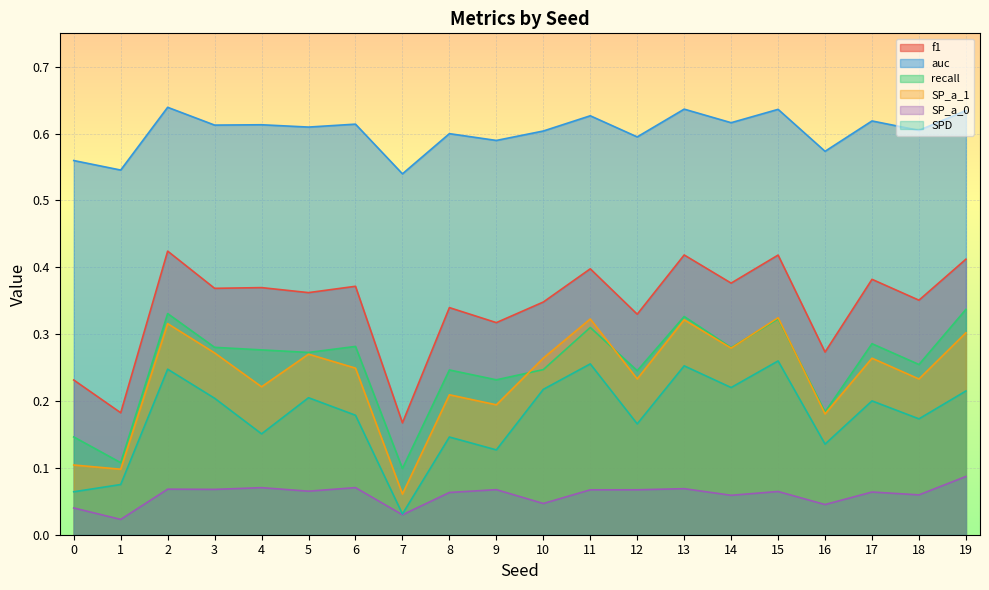

How many data points does each series have?

20